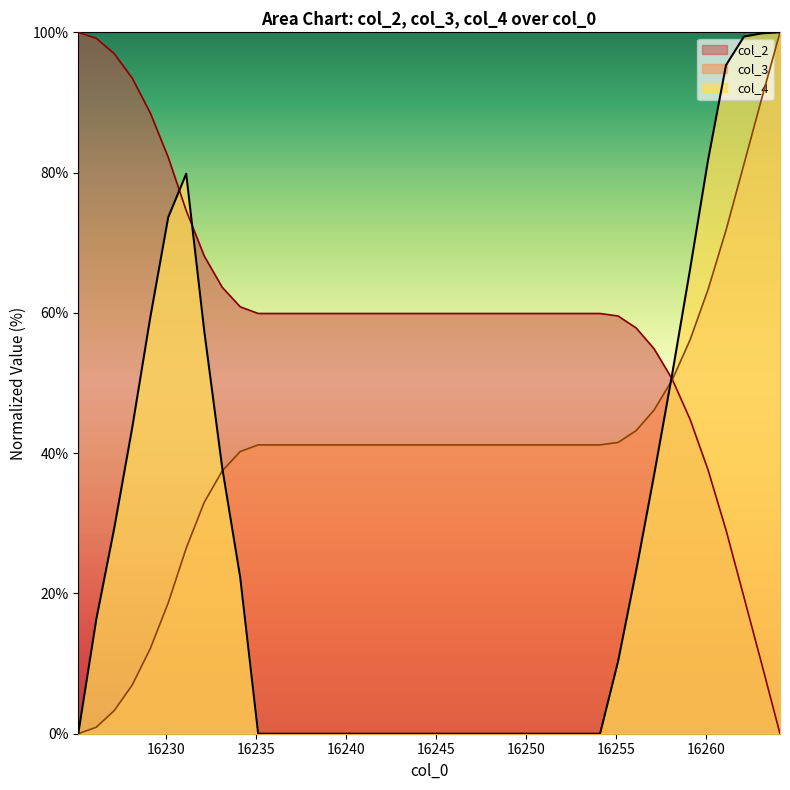

What is the value of the col_4 point at the 6th from the left?

73.6